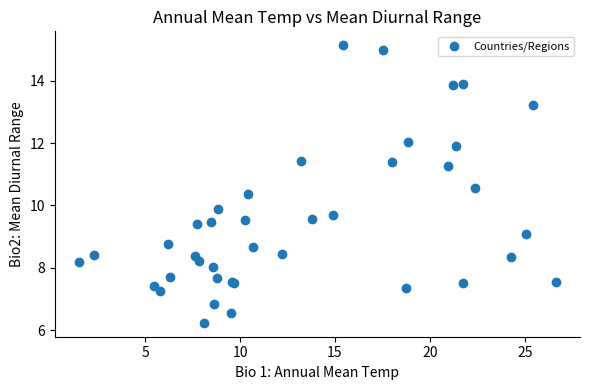

What Y value in the scatter plot is closest to 10?

9.9